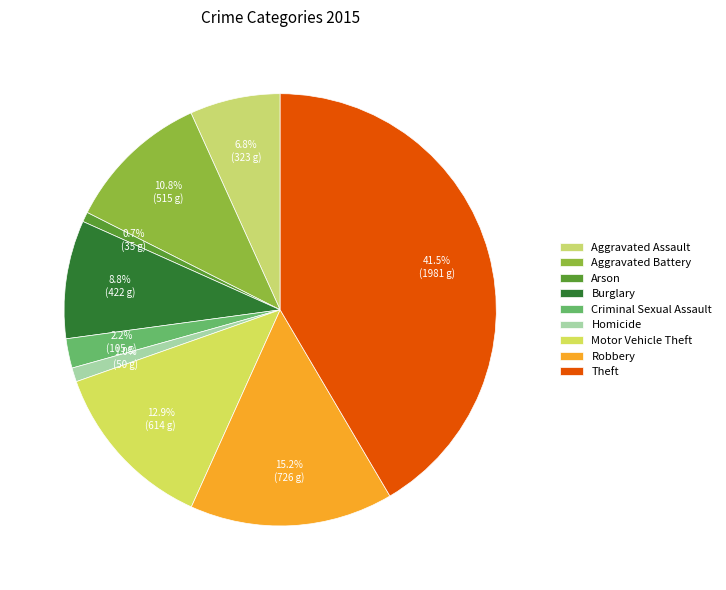

What is the largest slice in the pie chart?

Theft